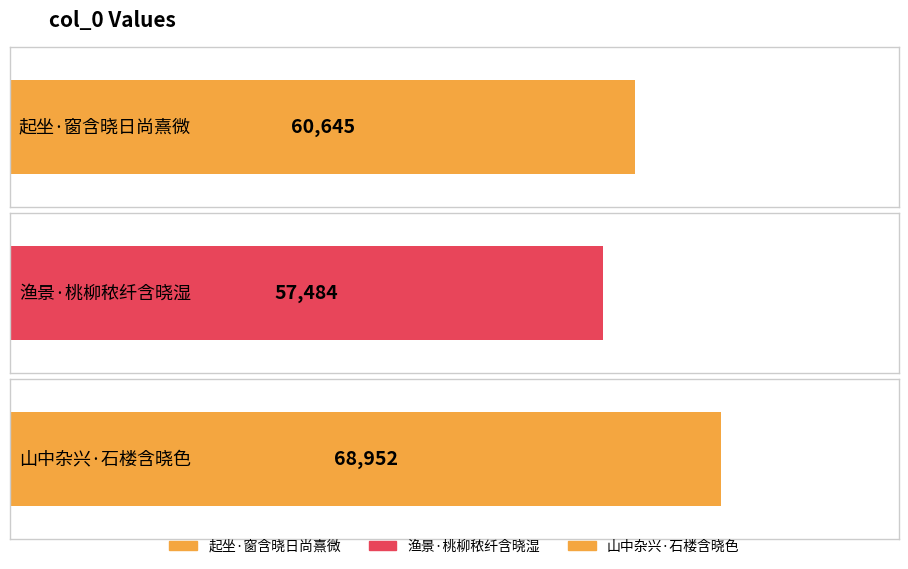

At which category does the chart reach its peak across all series?

山中杂兴·石楼含晓色